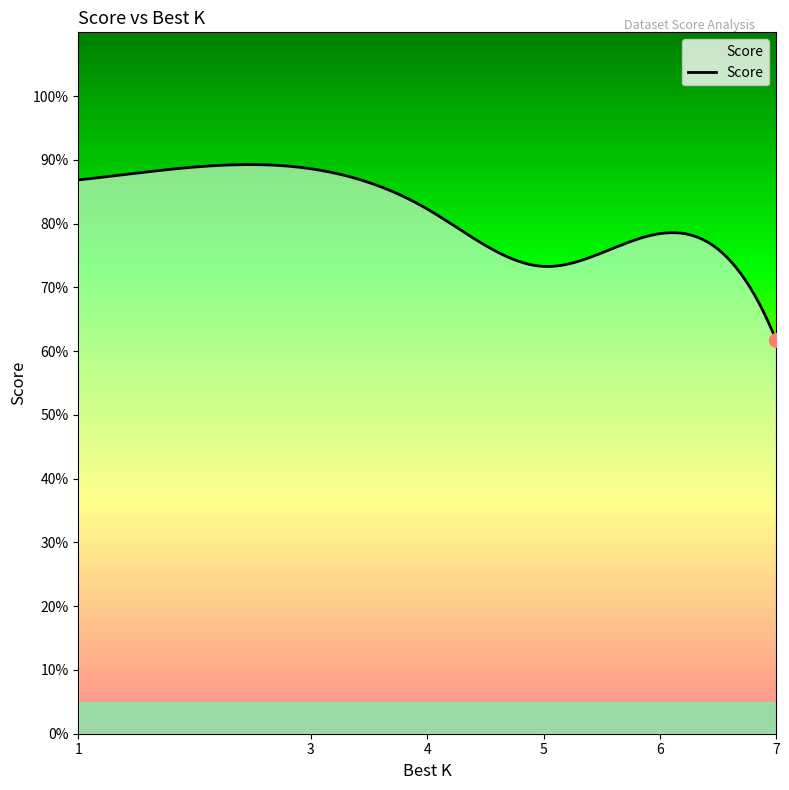

Is this an area chart (filled region under the line)?

Yes